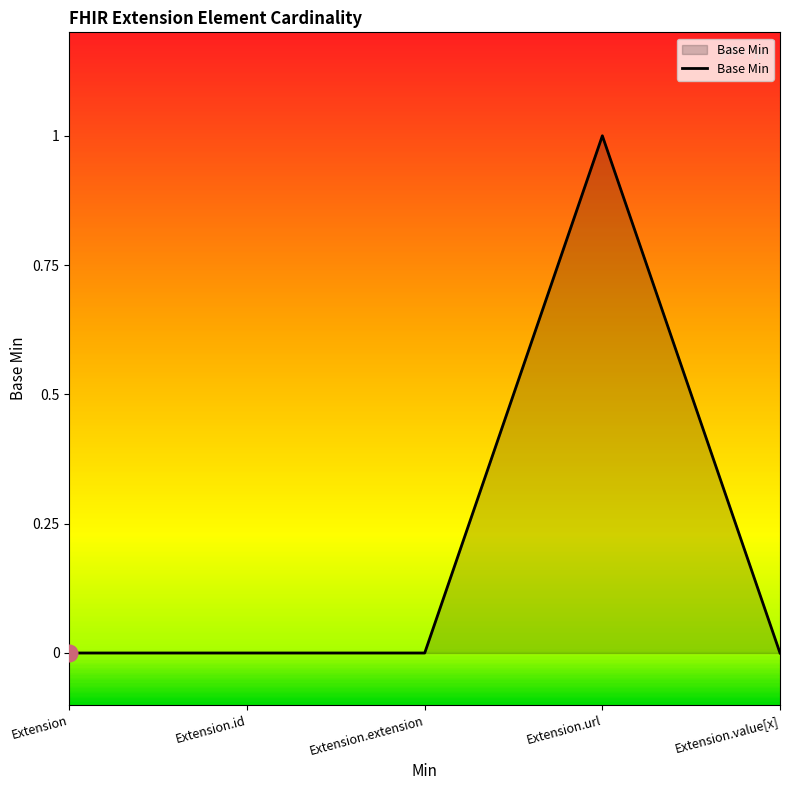

What position from the right is Extension.id?

4